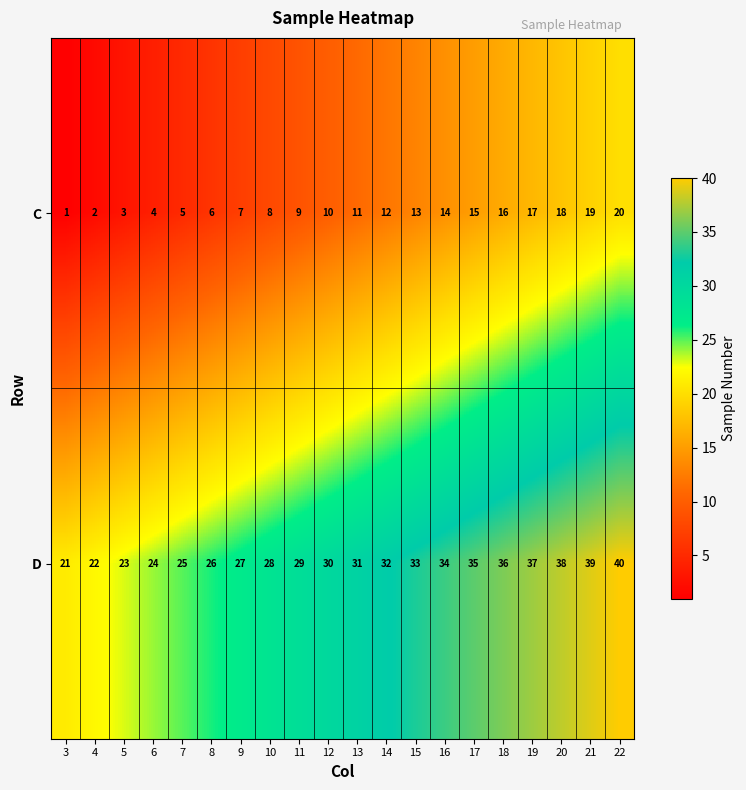

Rank the series by their average value, from highest to lowest.

D, C